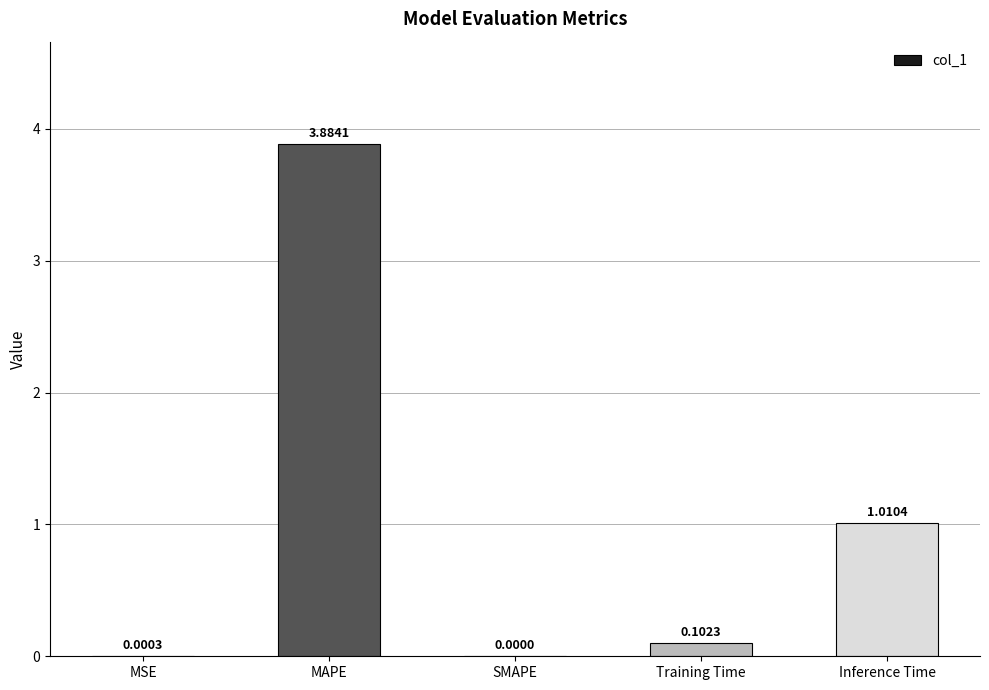

Read the value at MAPE.

3.9